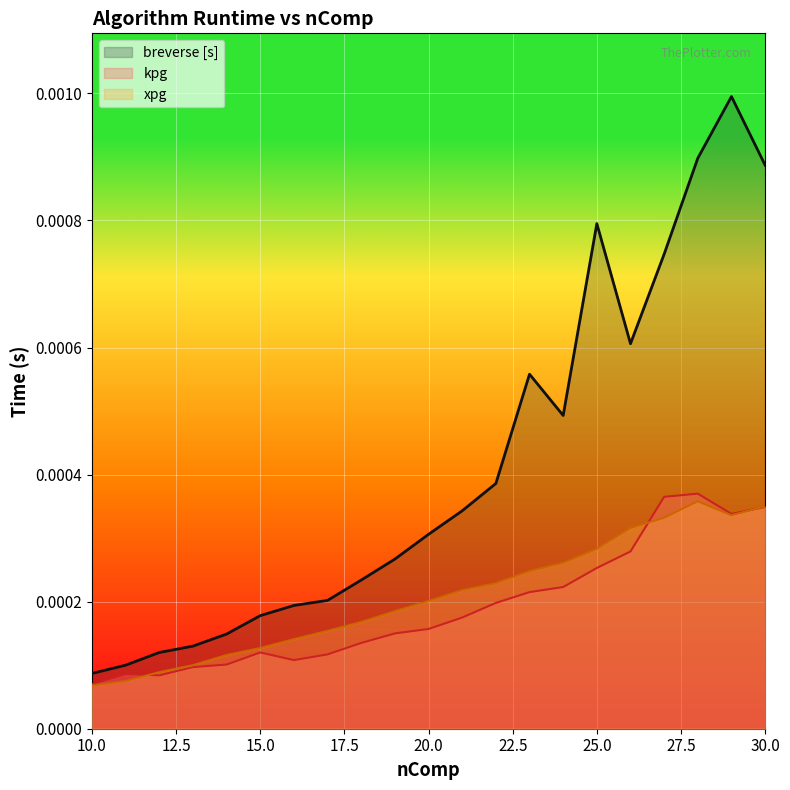

Which series has the largest total across all categories?

breverse [s]